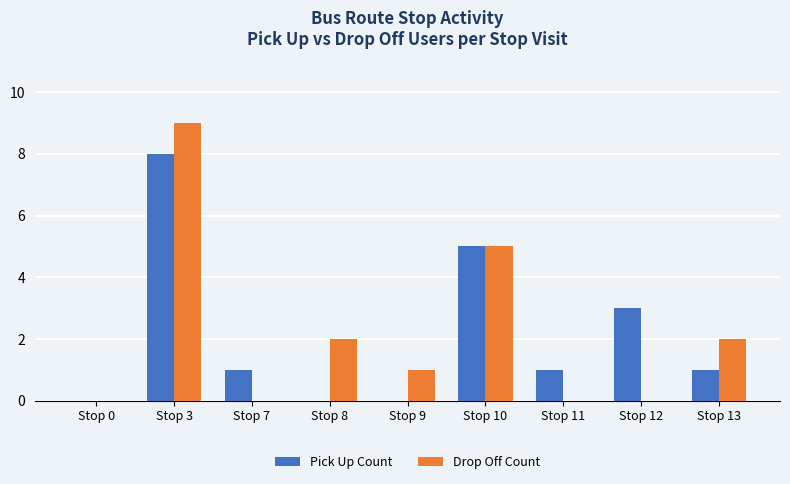

How many series are shown in this chart?

2